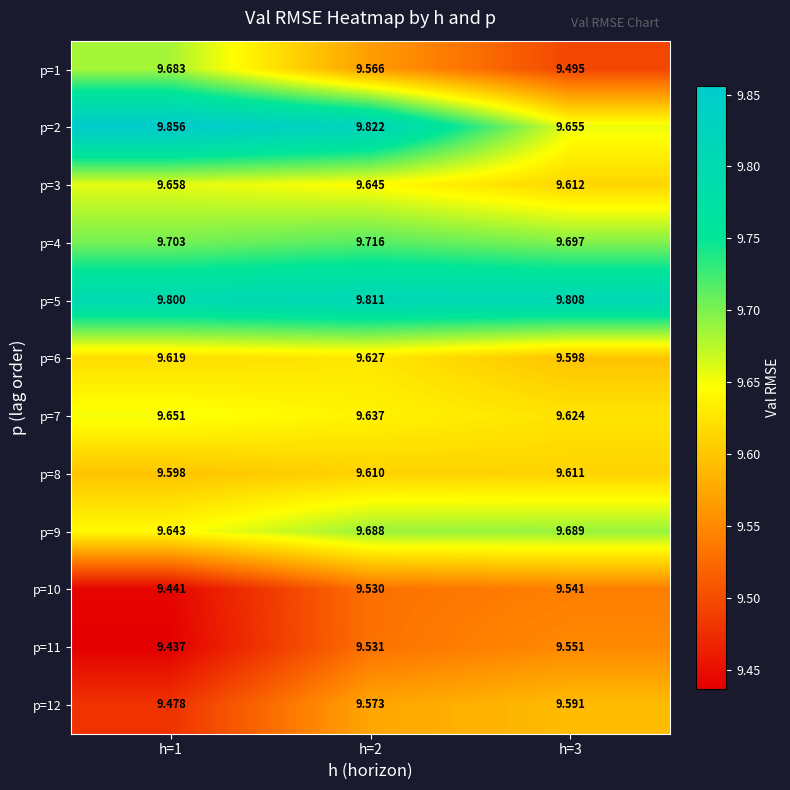

How many series are shown in this chart?

12